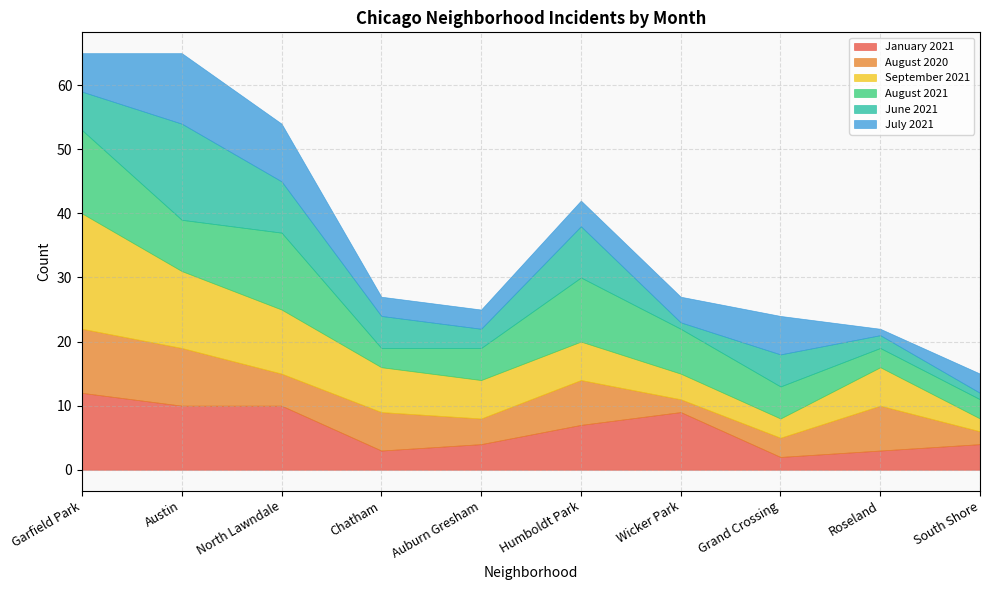

How many values in the August 2020 series exceed 6?

4